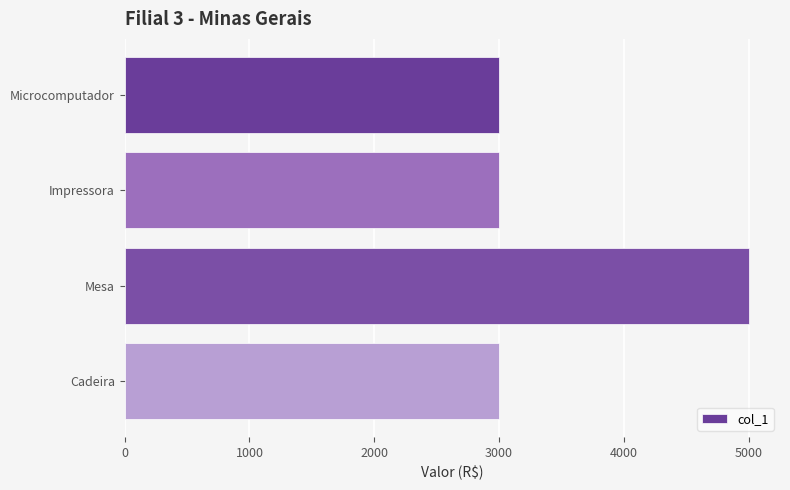

Count the values in the range 3000 to 5000.

4